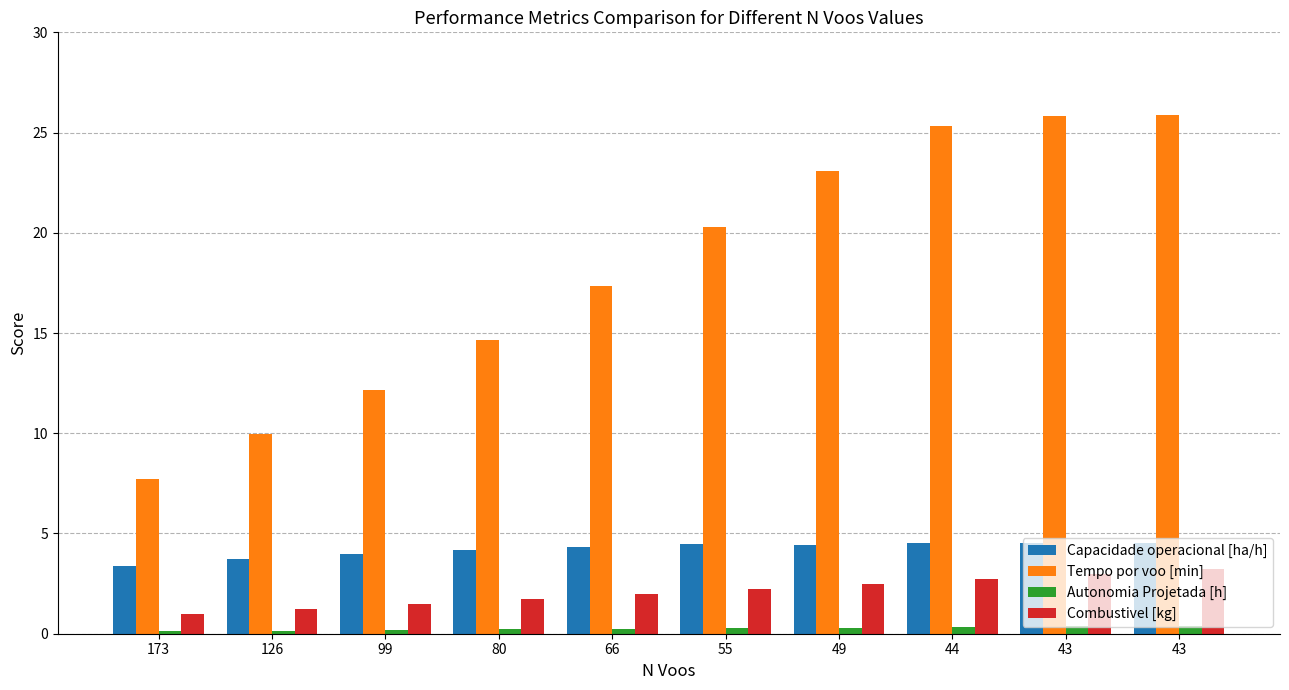

How many distinct data groups are displayed?

4